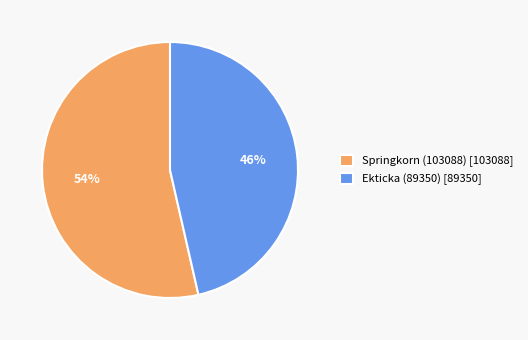

What percentage is the Springkorn (103088) slice, to the nearest percent?

54%